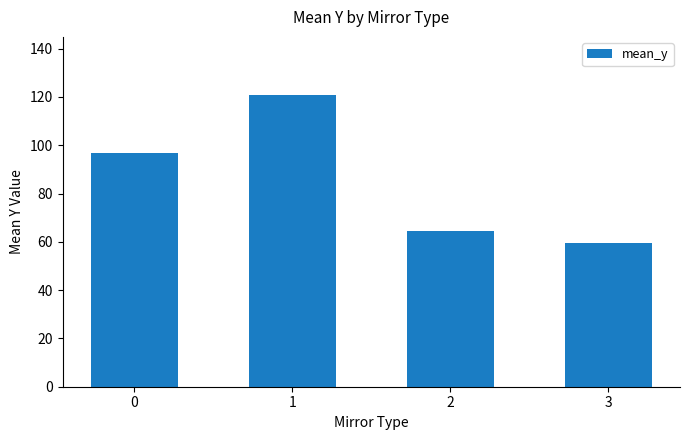

Which category has the lowest value across all series?

3